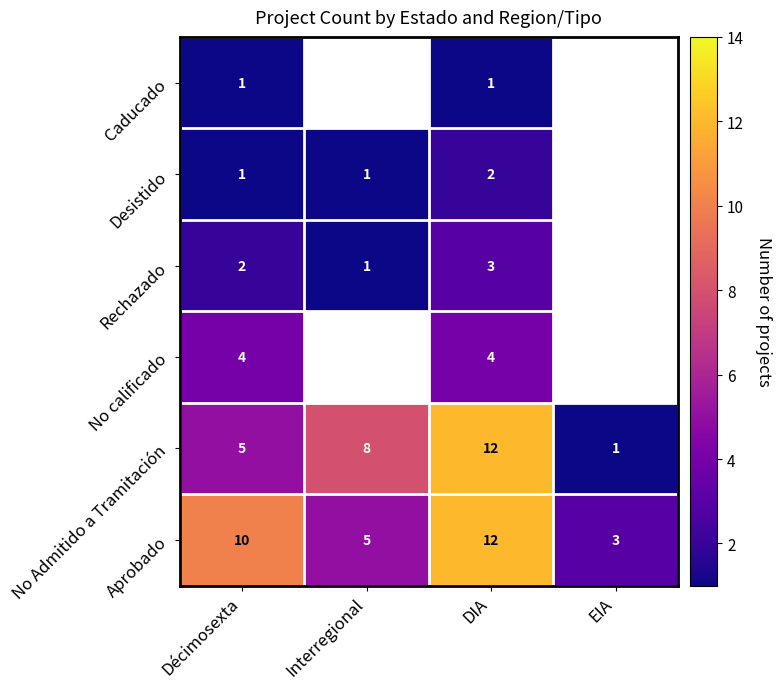

What is the smallest value displayed?

1.0